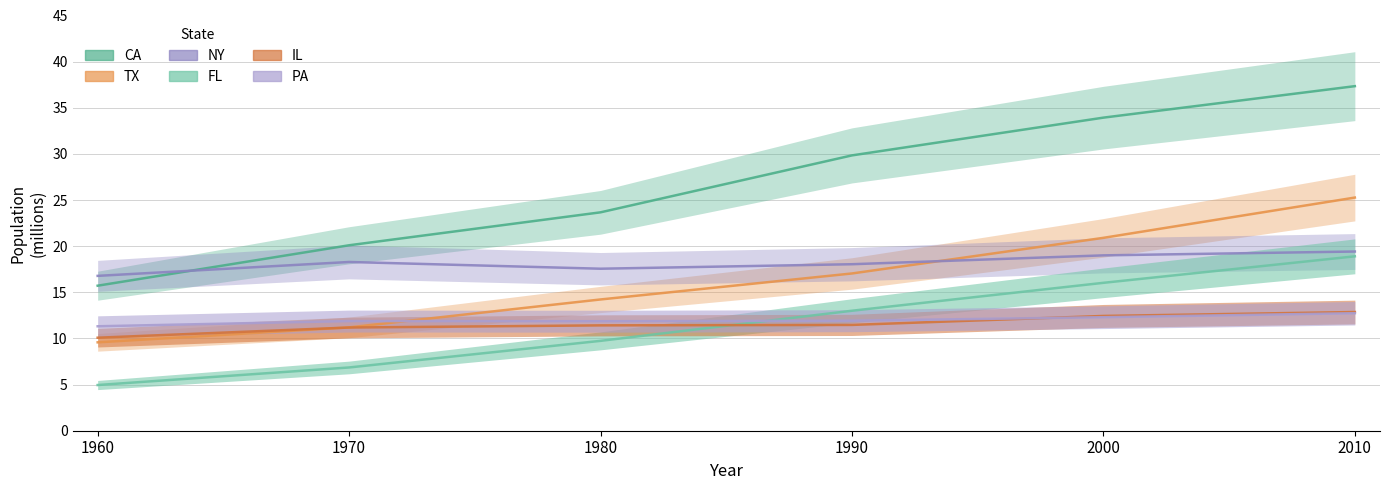

At 1960, list the series in order from smallest to largest.

FL, TX, IL, PA, CA, NY